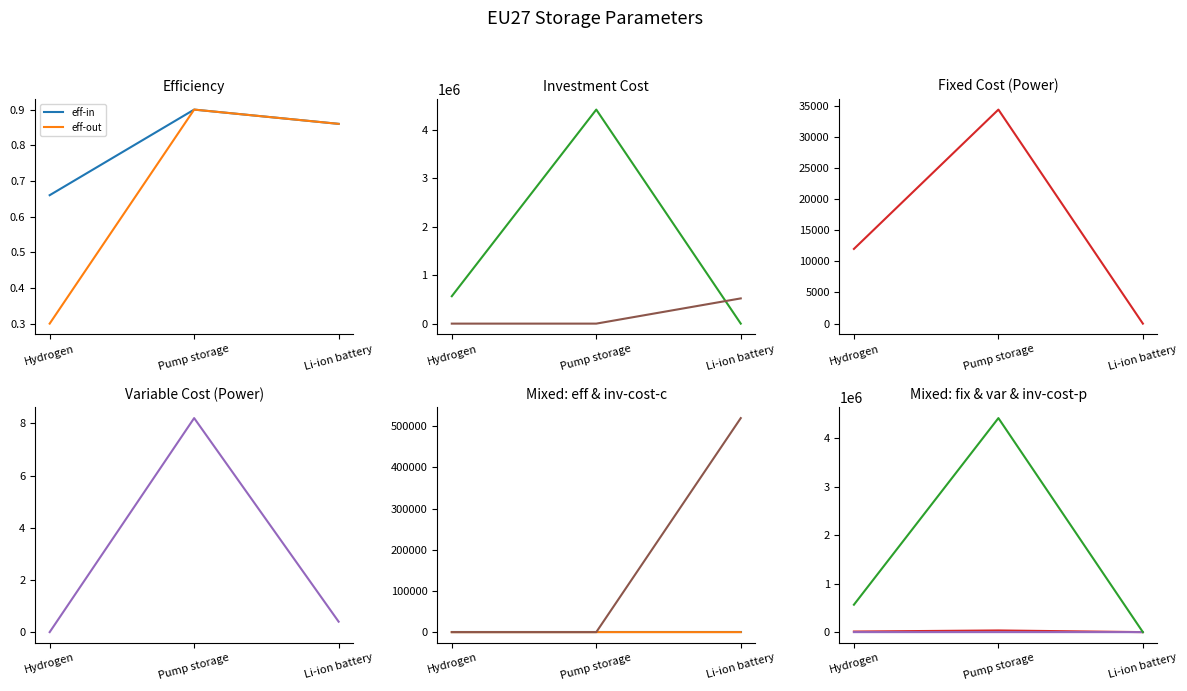

How many distinct data groups are displayed?

6